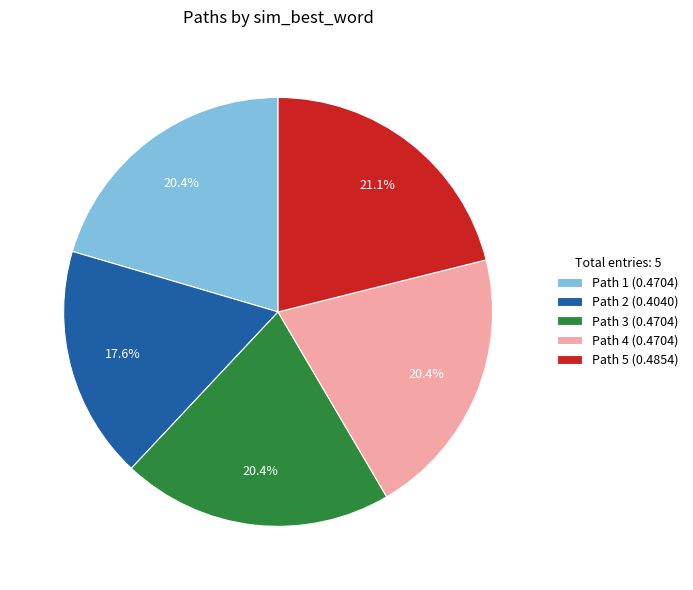

To the nearest percent, what is the difference between the largest and smallest slice percentages?

4%